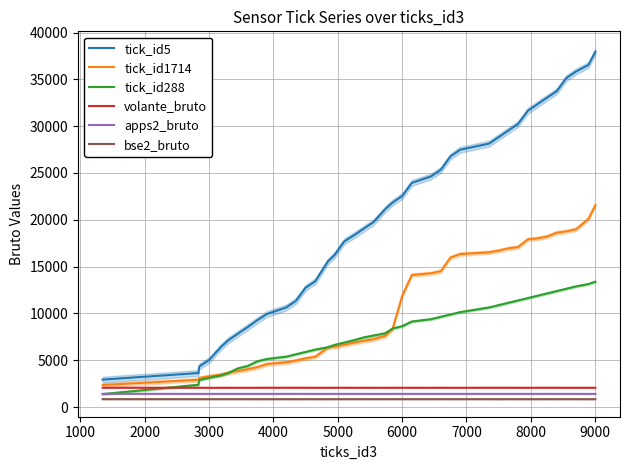

What is the difference between the maximum and minimum values in the apps2_bruto series?

6